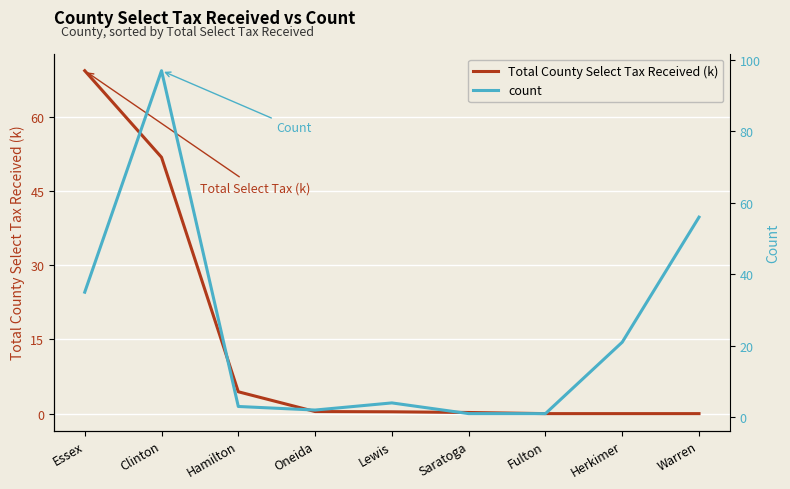

Which category has the highest value in the Total County Select Tax Received (k) series?

Essex